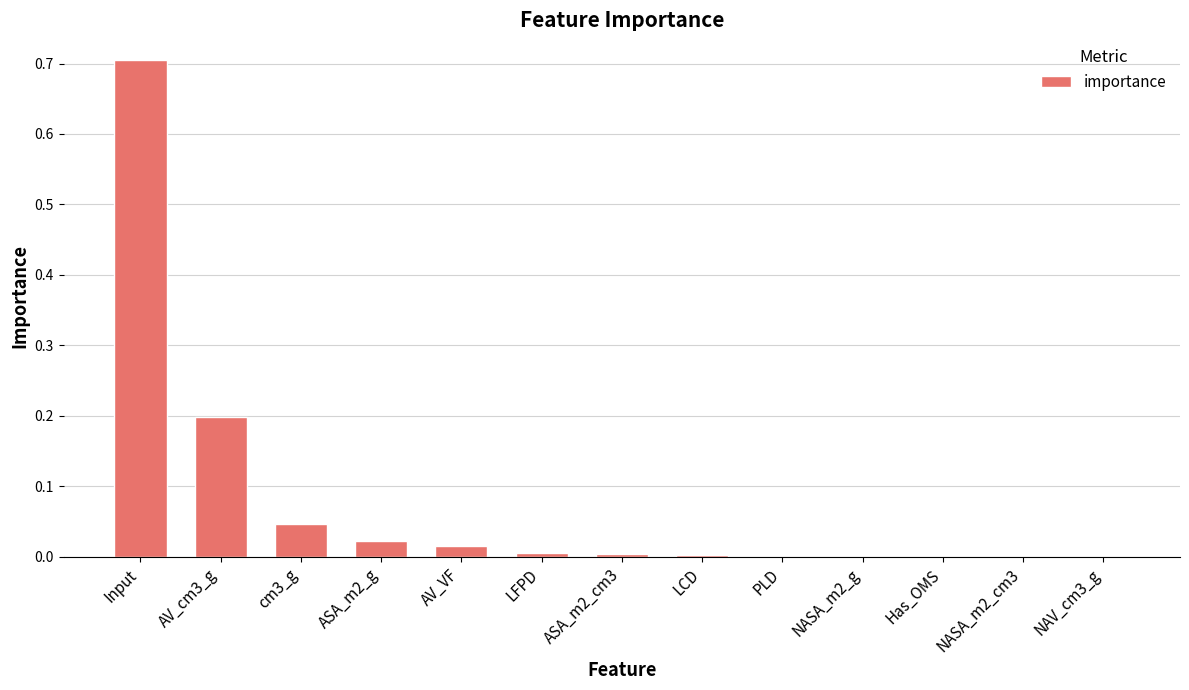

Between LCD and cm3_g, which is larger?

cm3_g